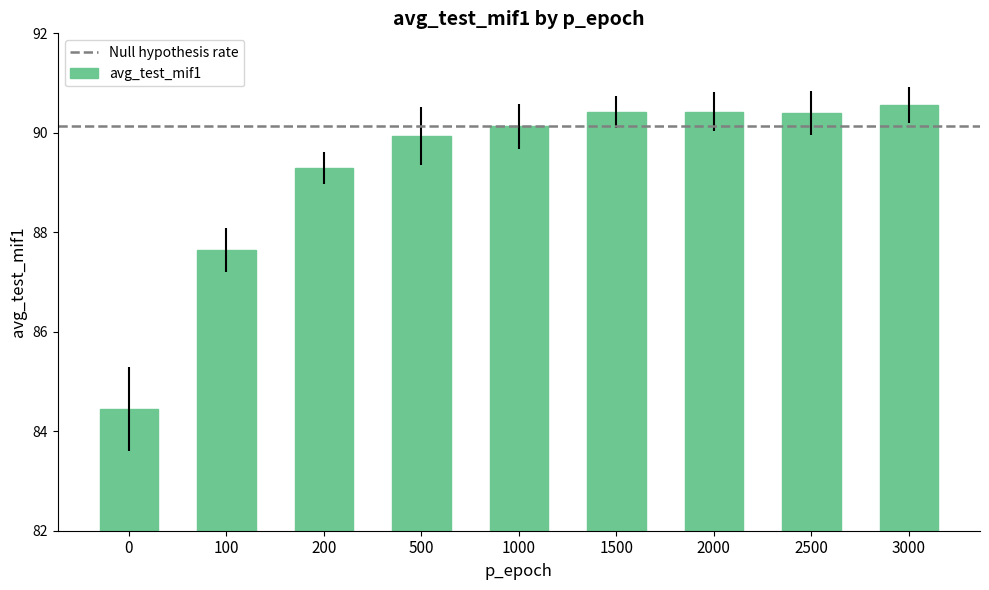

What is the greatest value displayed?

90.6